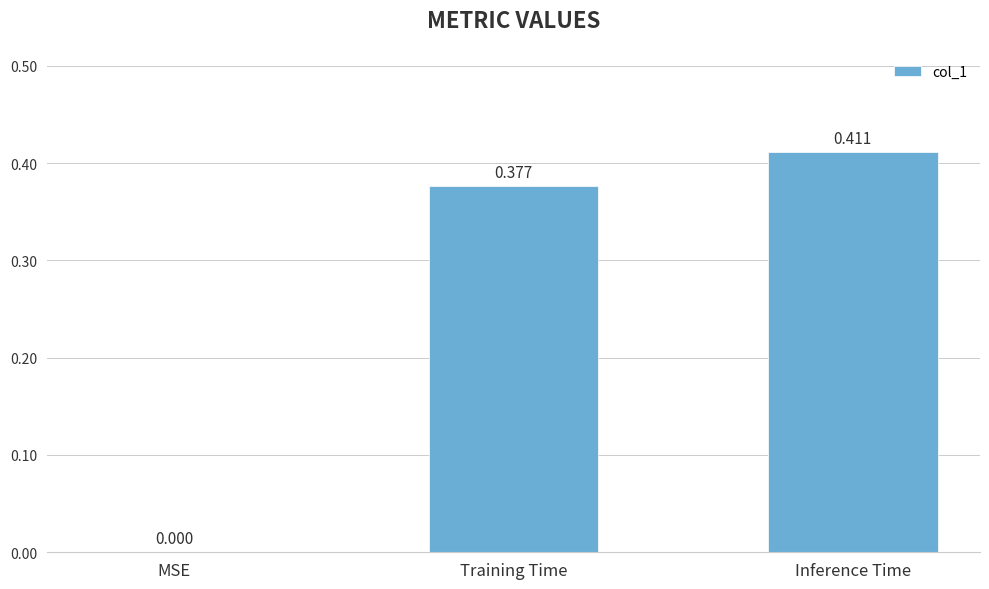

At which label is the value closest to 0?

MSE